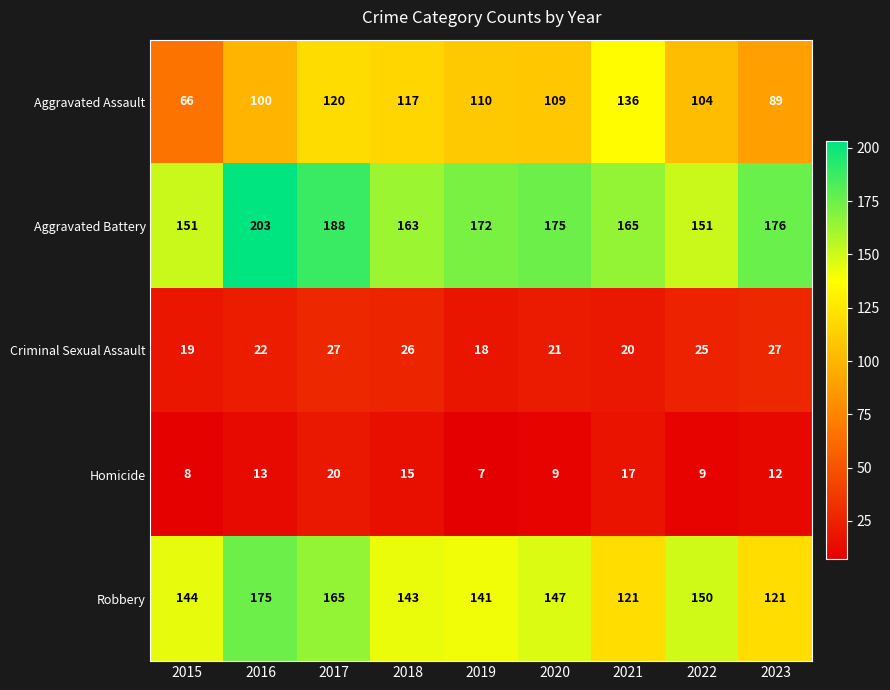

At how many categories does at least one series exceed 52?

9